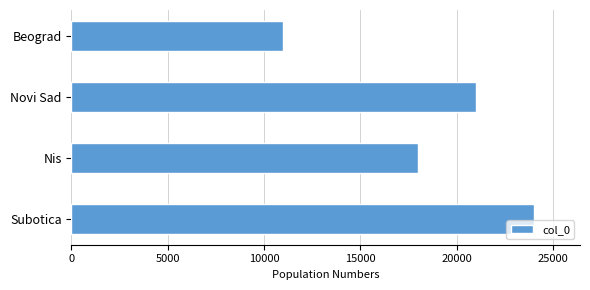

What is the greatest value displayed?

24000